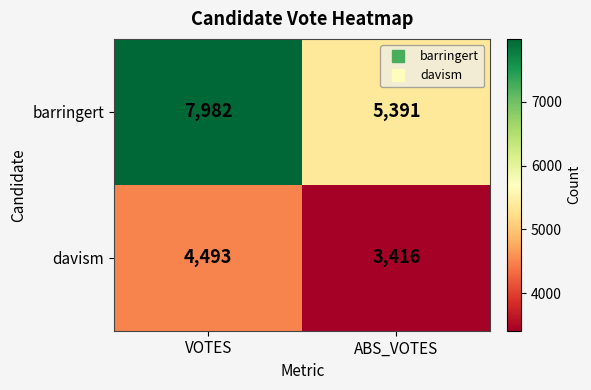

How many data points does each series have?

2